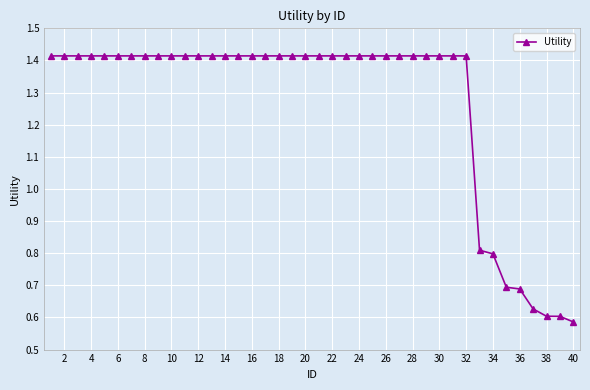

What is the difference between the second highest and minimum values?

0.8